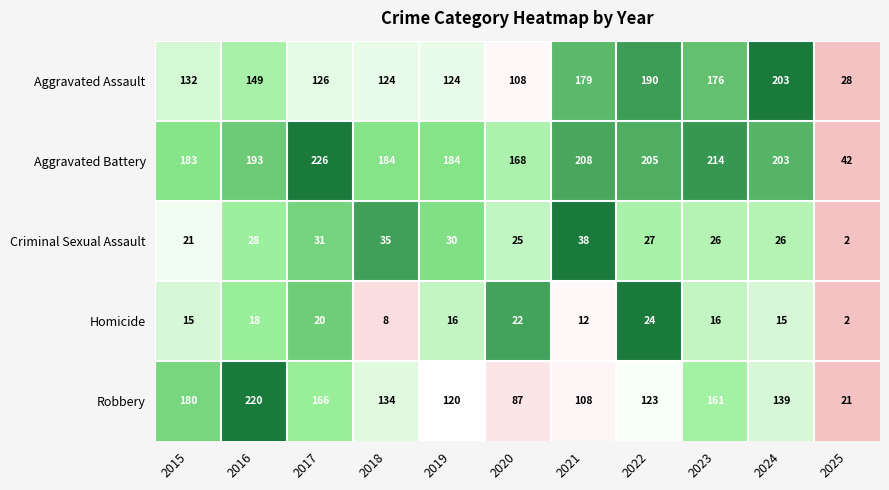

Which category has the highest value in the Criminal Sexual Assault series?

2021